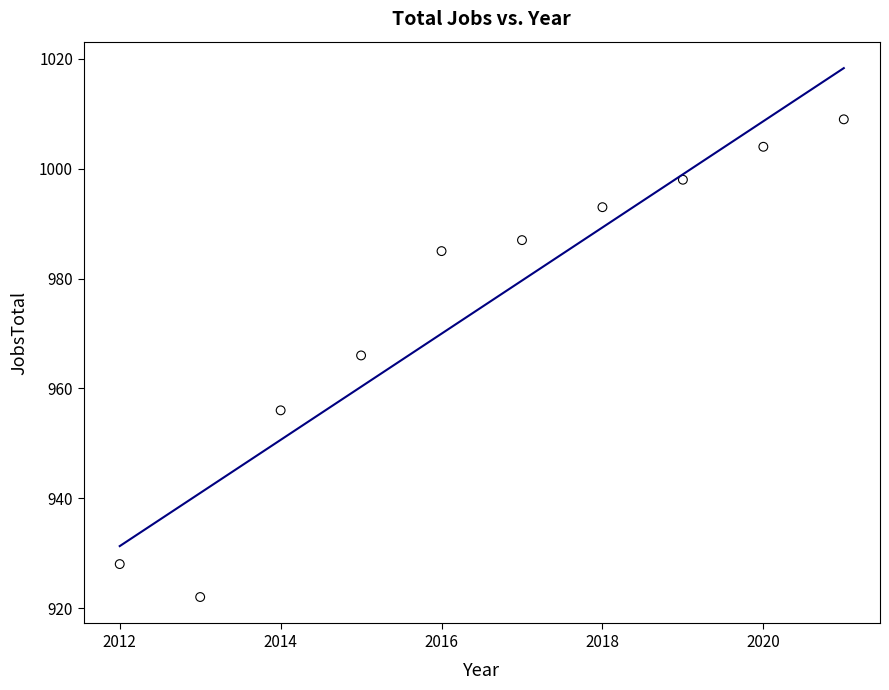

What is the average X value?

2016